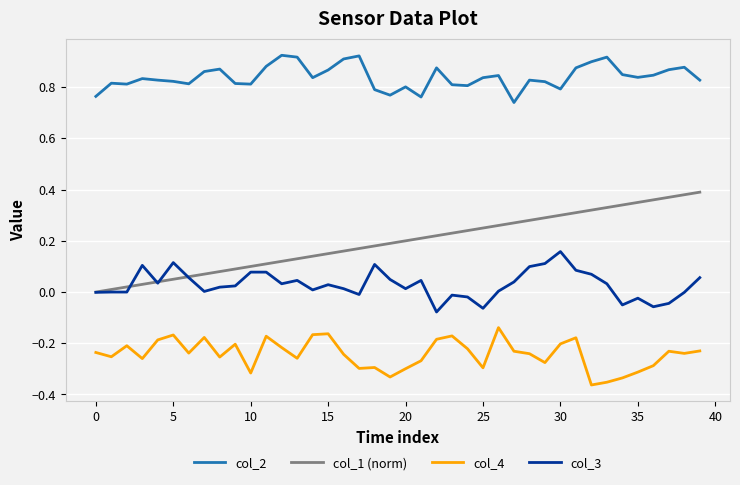

Which series has the widest spread of values?

col_1 (norm)